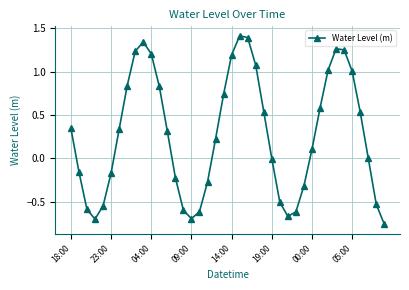

What is the value of the 36th point from the left?

1.0